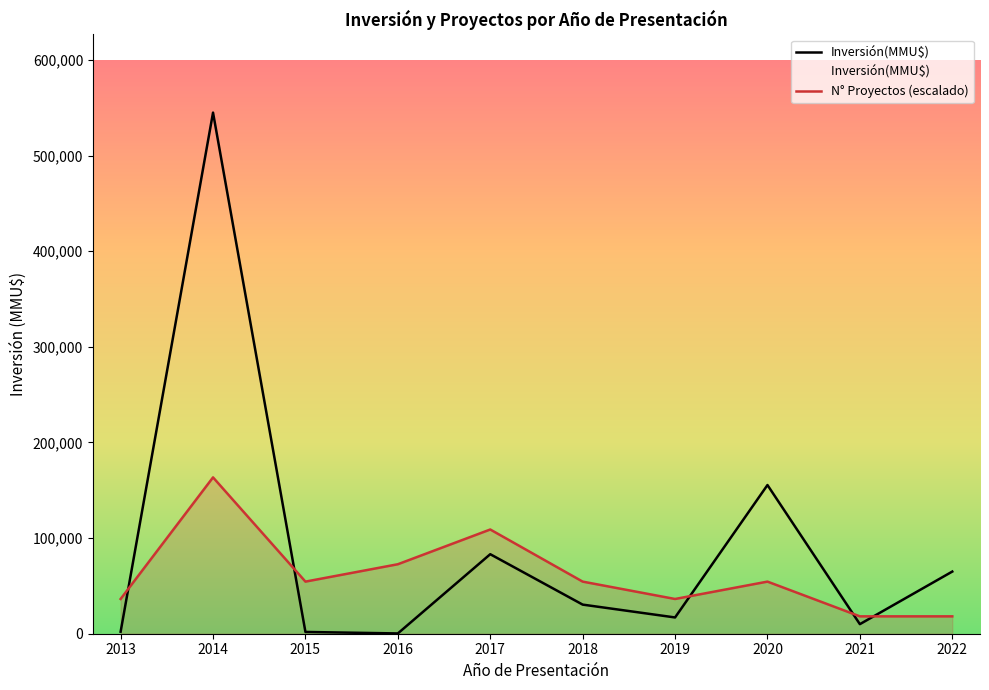

How many positive values are there?

19